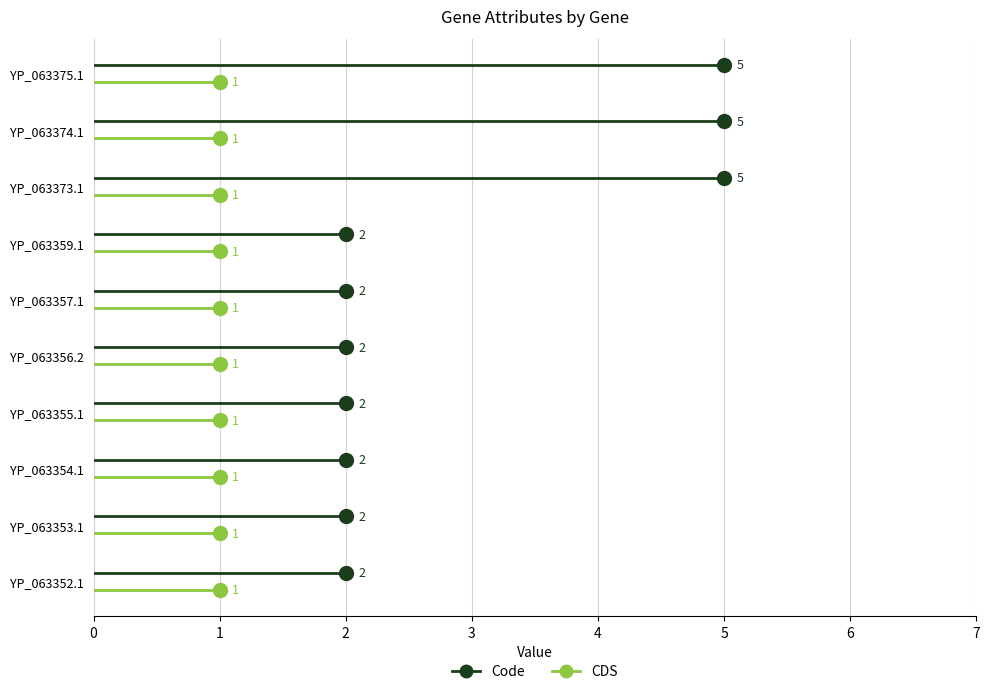

List the series in order of their overall mean, highest first.

Code, CDS